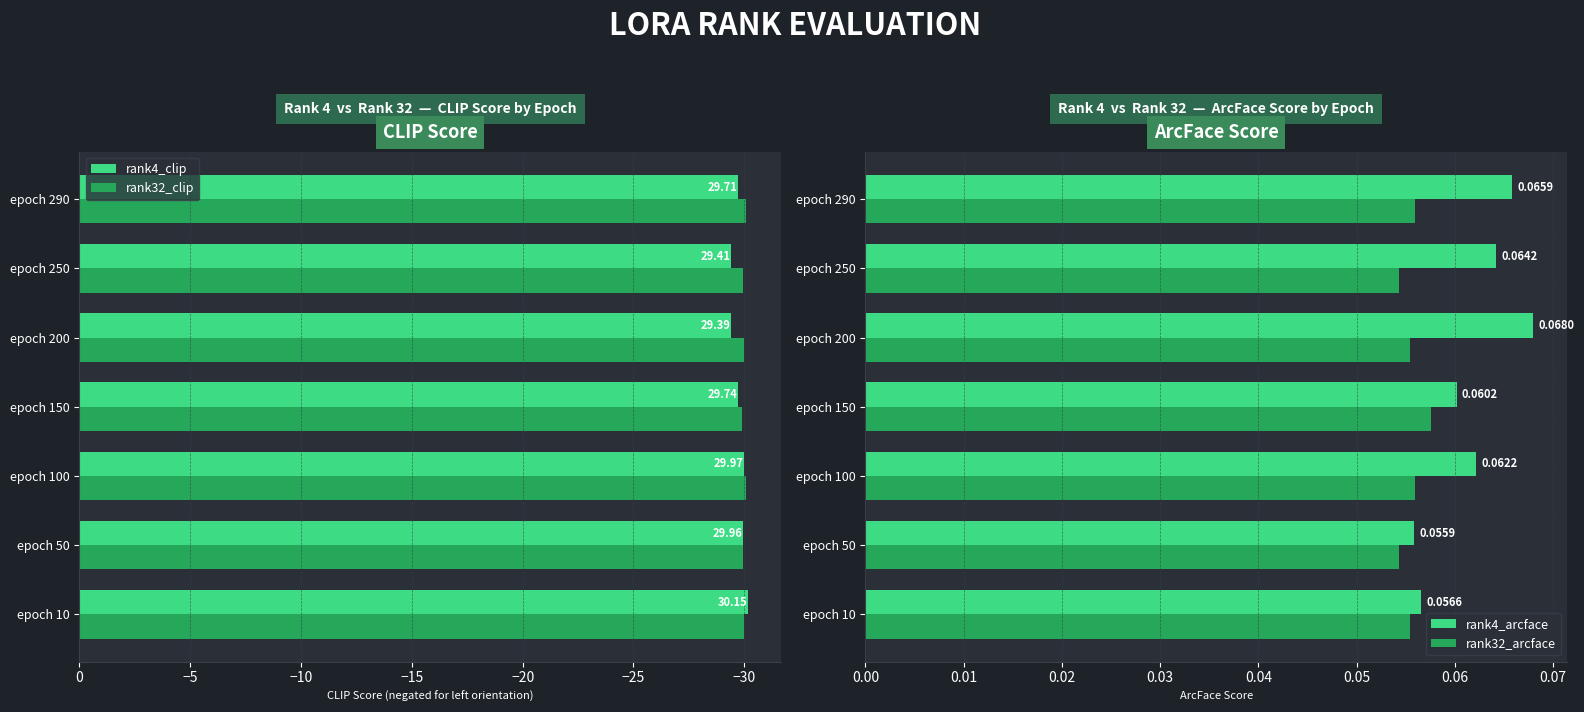

How many groups of bars are there?

7